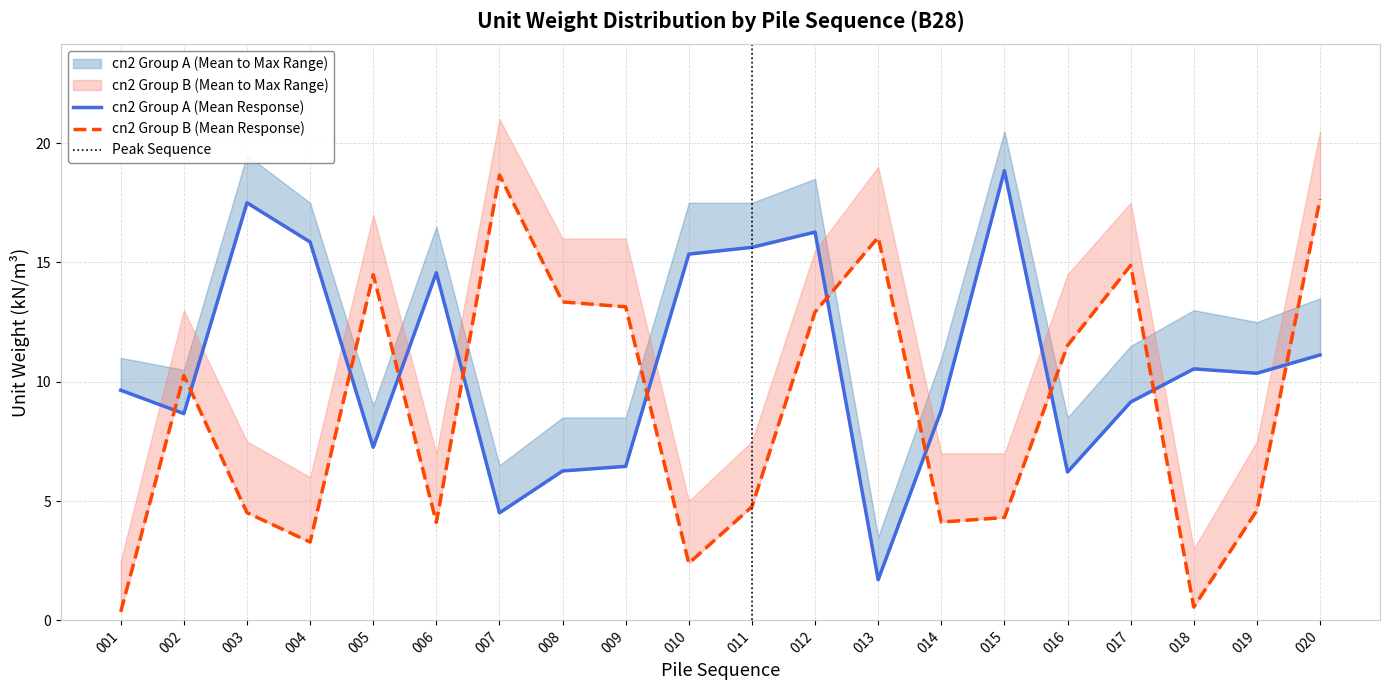

Which label corresponds to the smallest value in the chart?

001